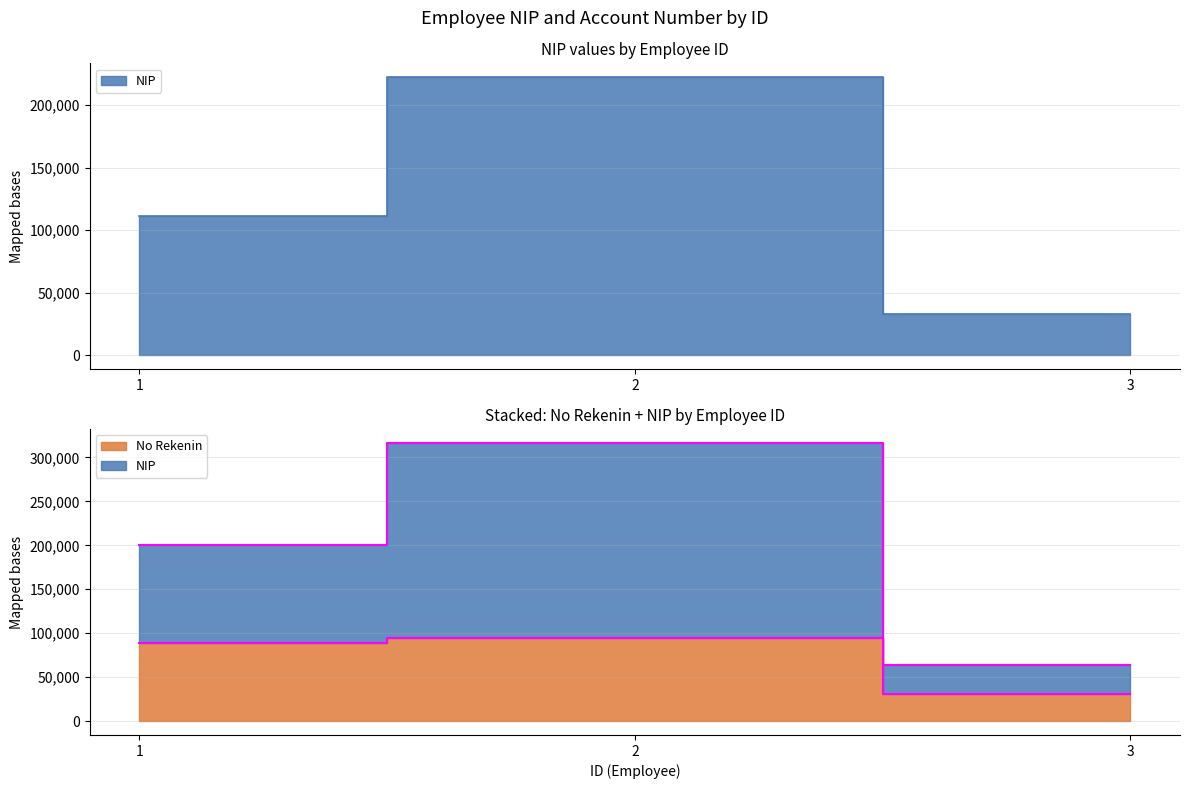

How many series are shown in this chart?

2